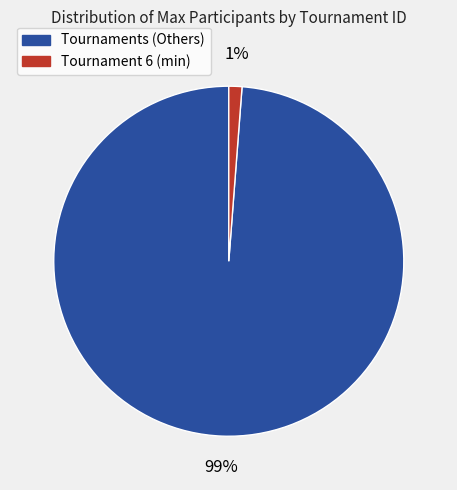

How many segments does this pie chart have?

2